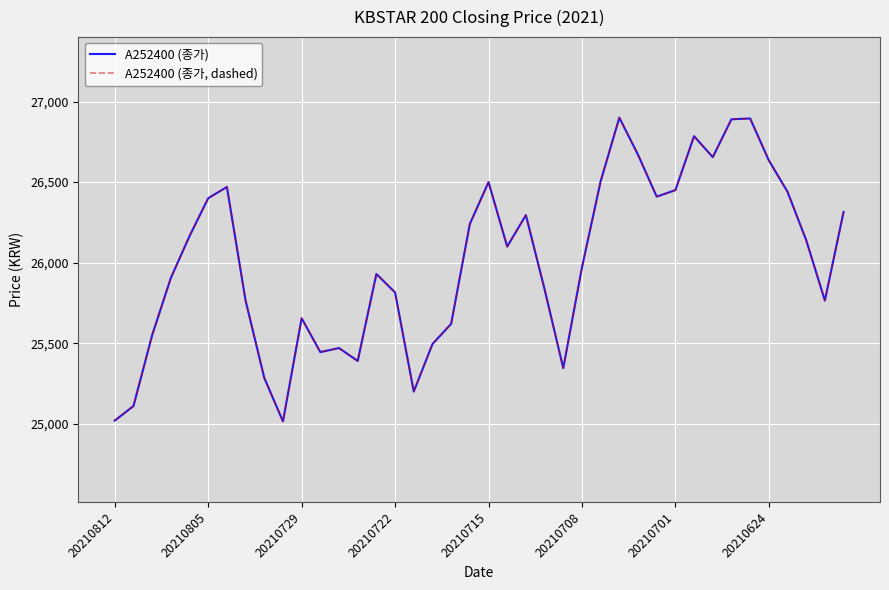

Rank the series by their maximum value, from lowest to highest.

A252400 (종가), A252400 (종가, dashed)